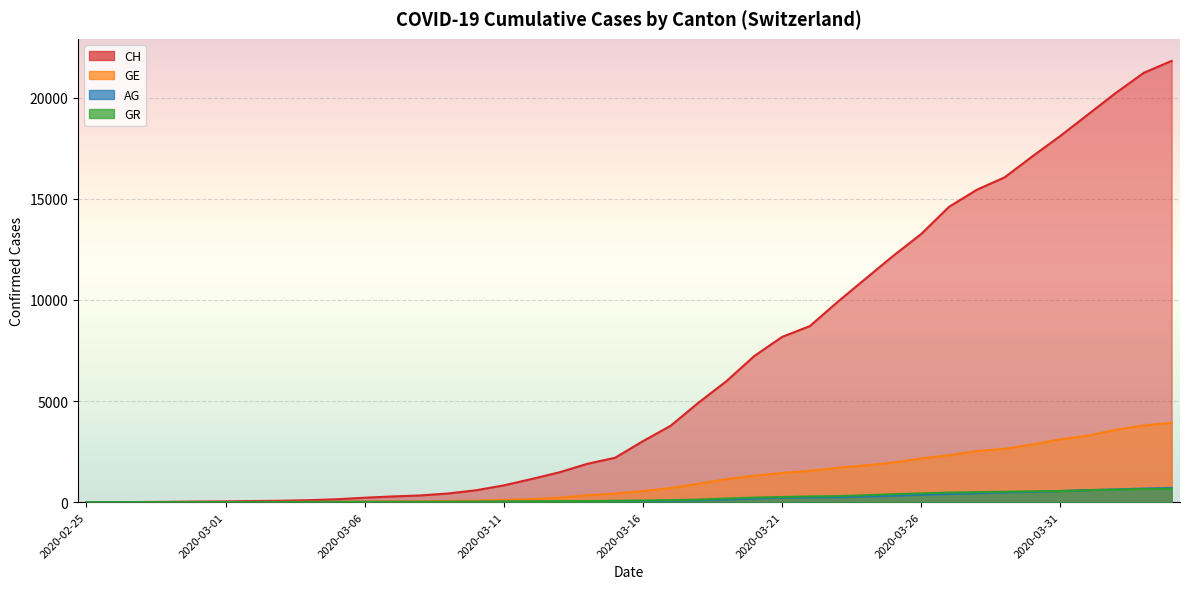

True or false: GE has more than 0 points higher than both neighbors.

False